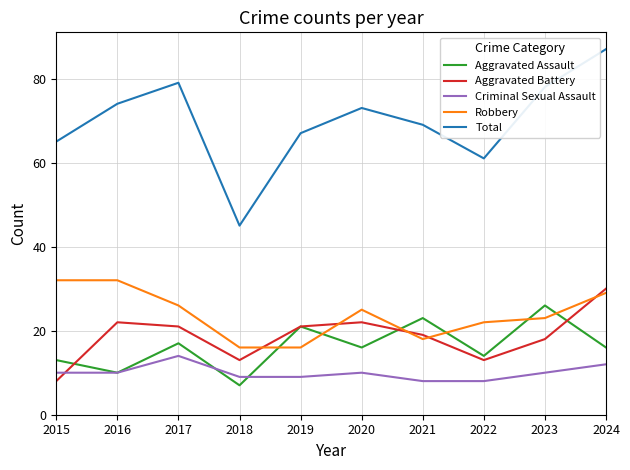

Is the value of Criminal Sexual Assault at 2016 greater than the value of Robbery at 2020?

No